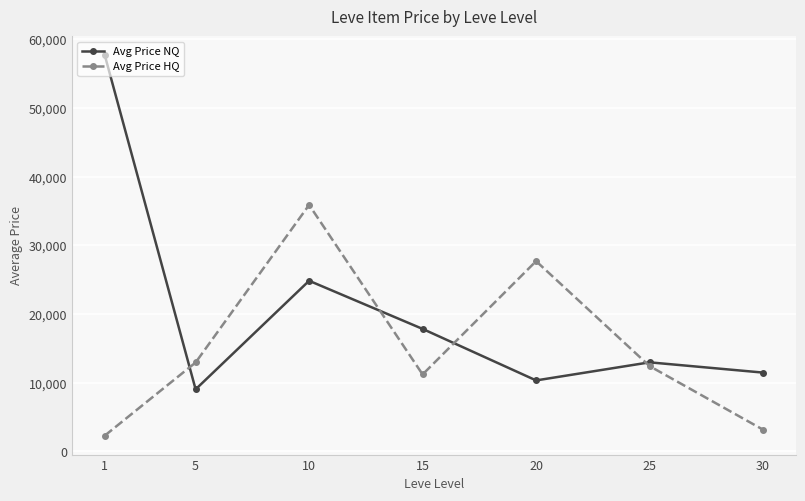

Where is the first local maximum for Avg Price NQ?

10